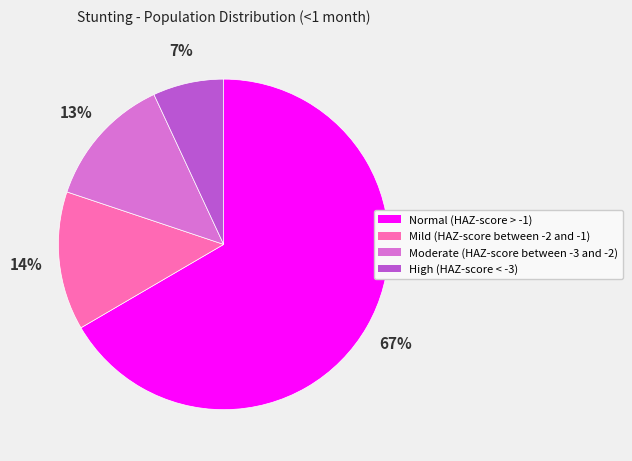

To the nearest percent, what is the difference between the Mild (HAZ-score between -2 and -1) and Moderate (HAZ-score between -3 and -2) slice percentages?

1%